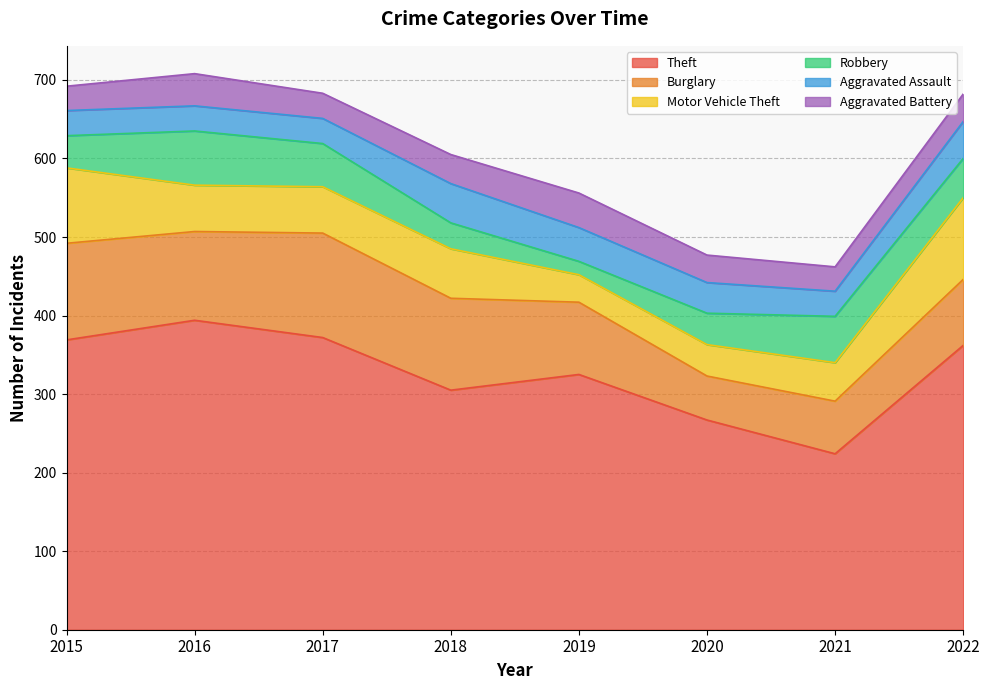

Count the number of categories in the chart.

8